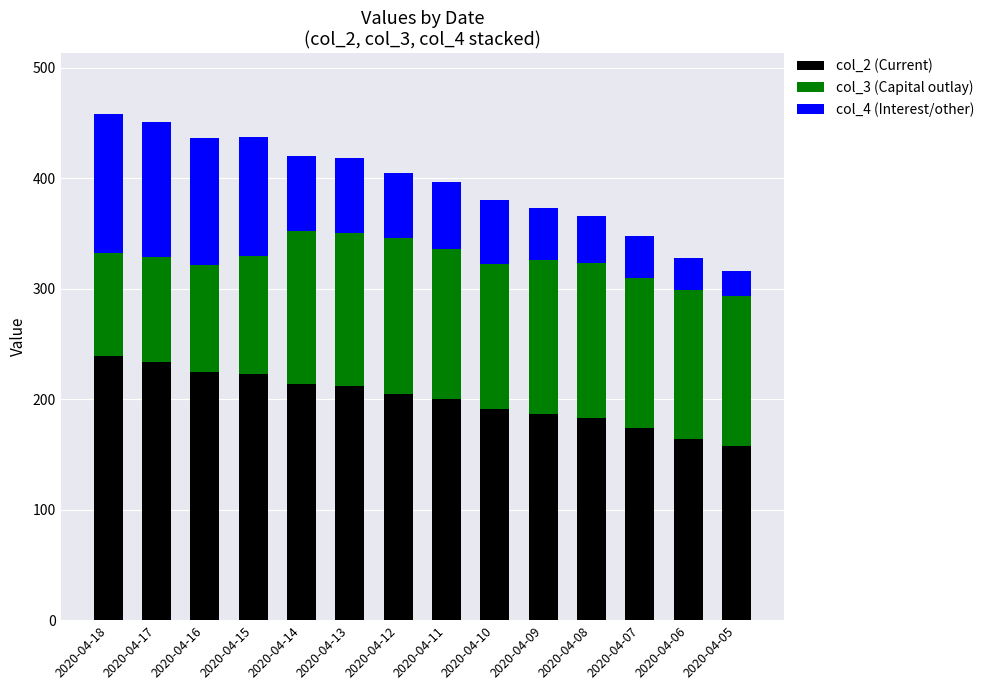

Count the number of data series in this chart.

3